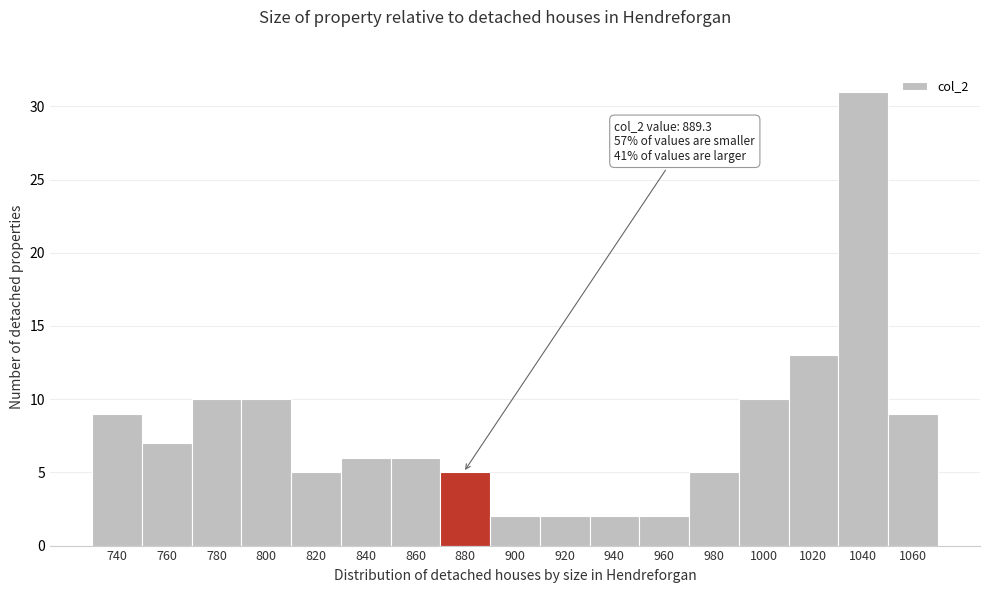

Reading left to right, transcribe all the data shown in this chart.

9	7	10	10	5	6	6	5	2	2	2	2	5	10	13	31	9